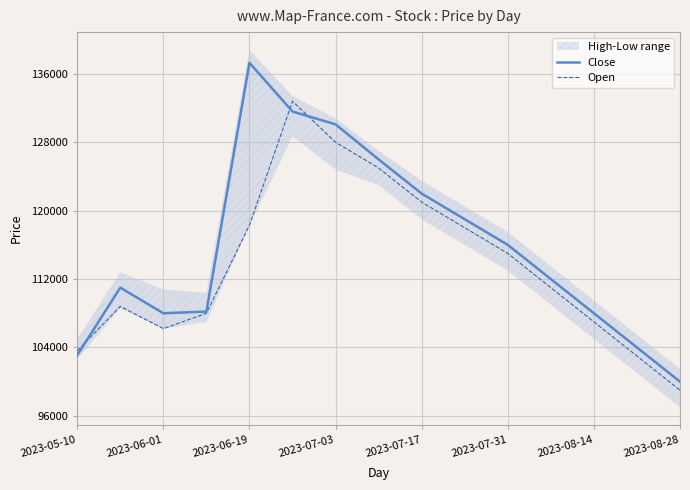

Does the chart display data point markers on the line(s)?

No